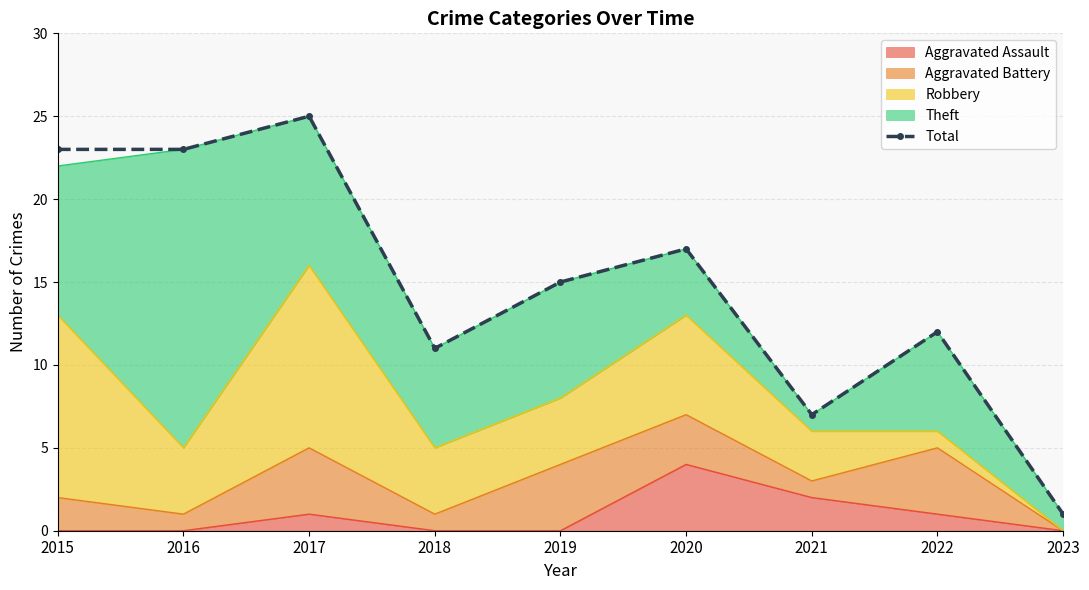

What is the difference between the maximum and minimum values?

24